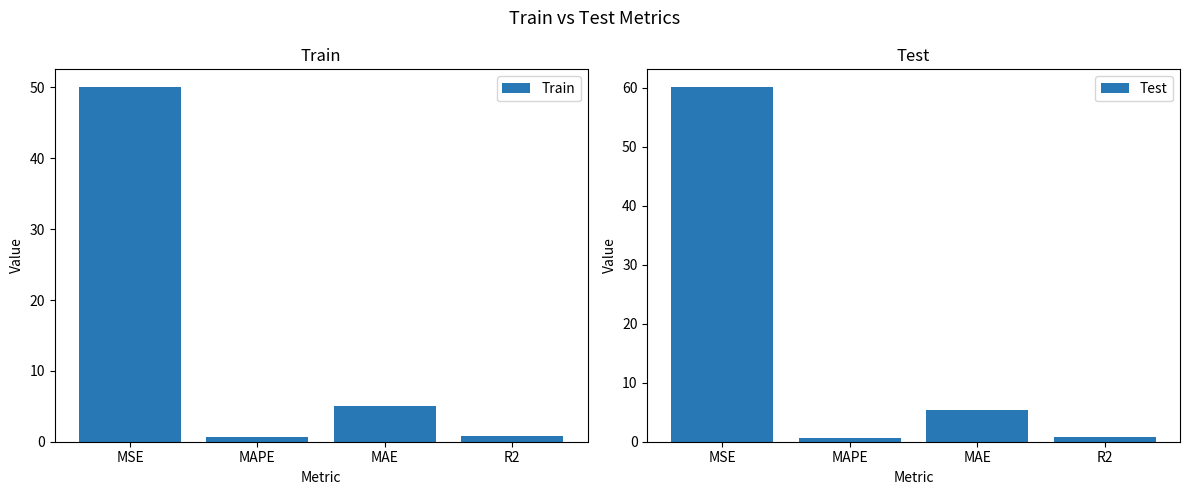

What are all the series names shown in the legend?

Train, Test